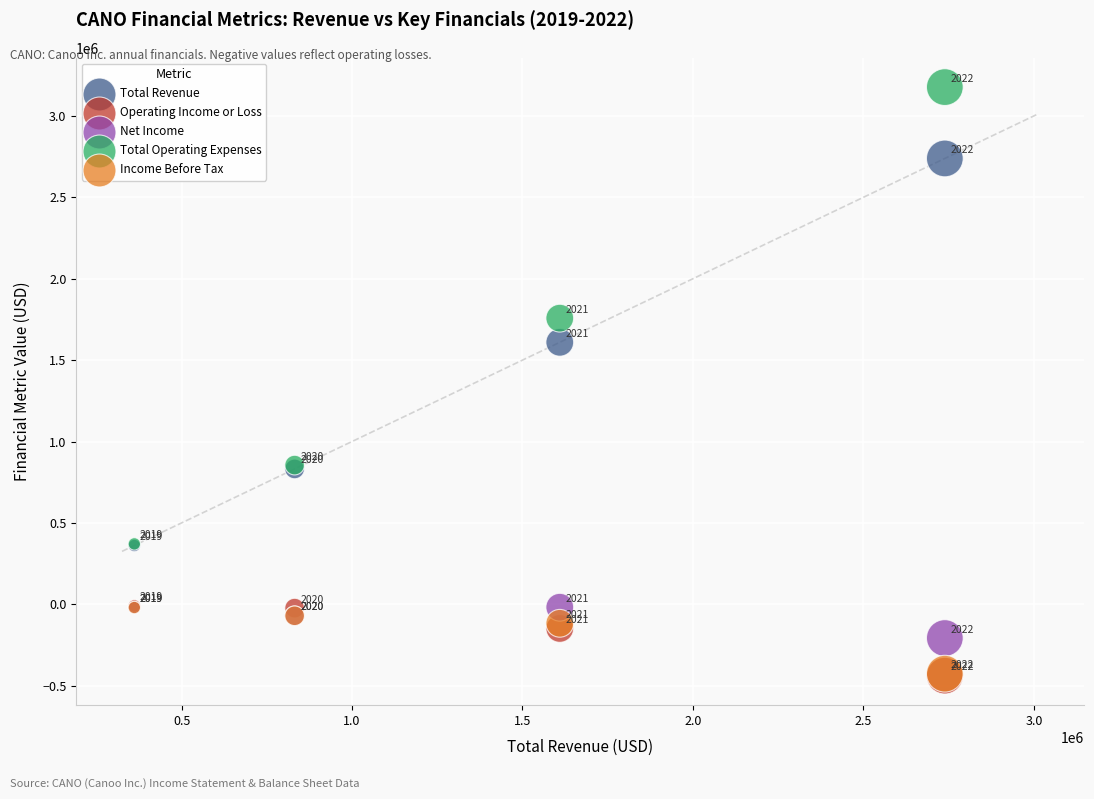

What are all the series names shown in the legend?

Total Revenue, Operating Income or Loss, Net Income, Total Operating Expenses, Income Before Tax